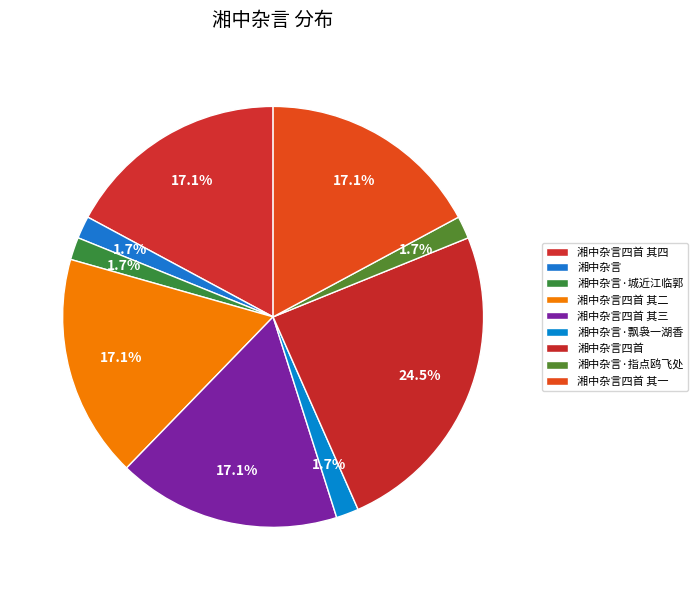

What portion of the pie excludes 湘中杂言四首 其一?

82.9%